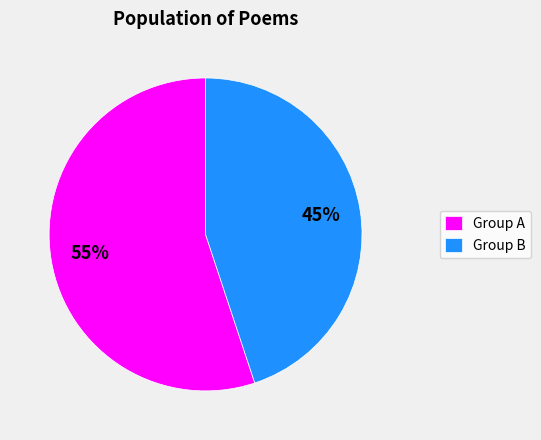

Rank the categories by value from lowest to highest.

Group B, Group A